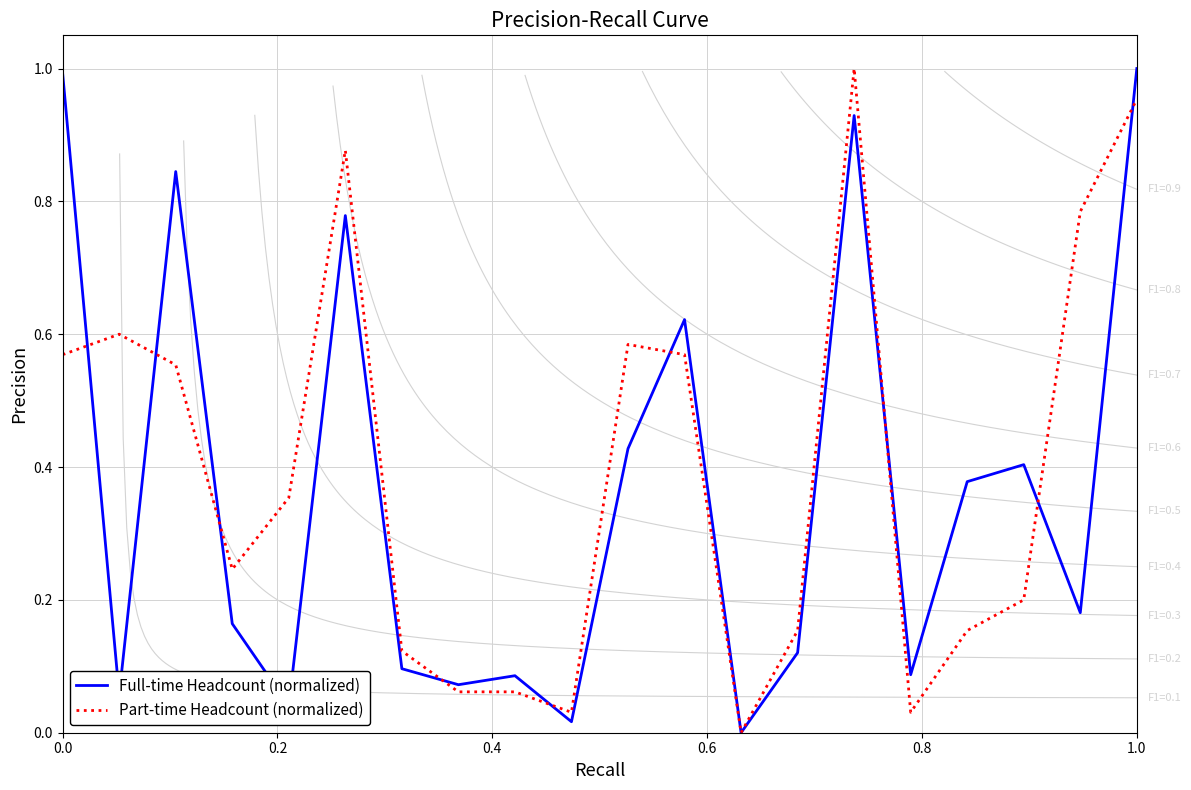

How many intersections are there between Full-time Headcount (normalized) and Part-time Headcount (normalized)?

9